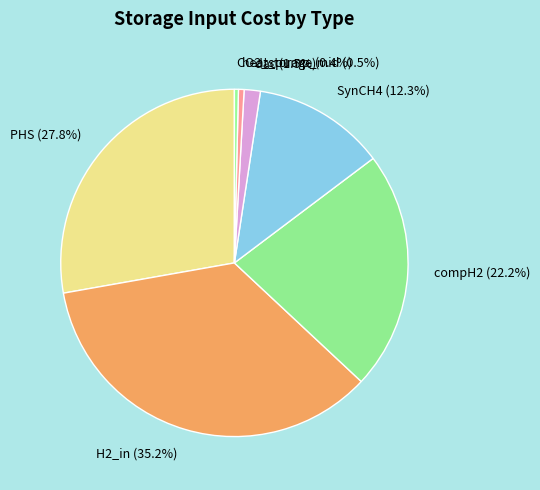

Is there any slice that represents more than half of the pie?

No